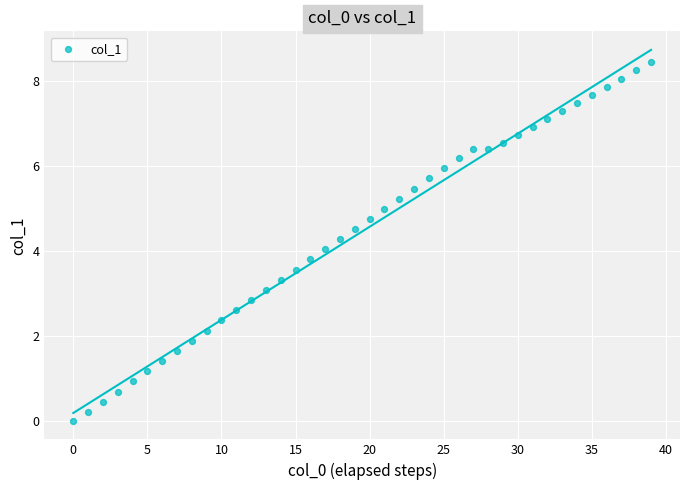

How many points are shown in the scatter plot?

40